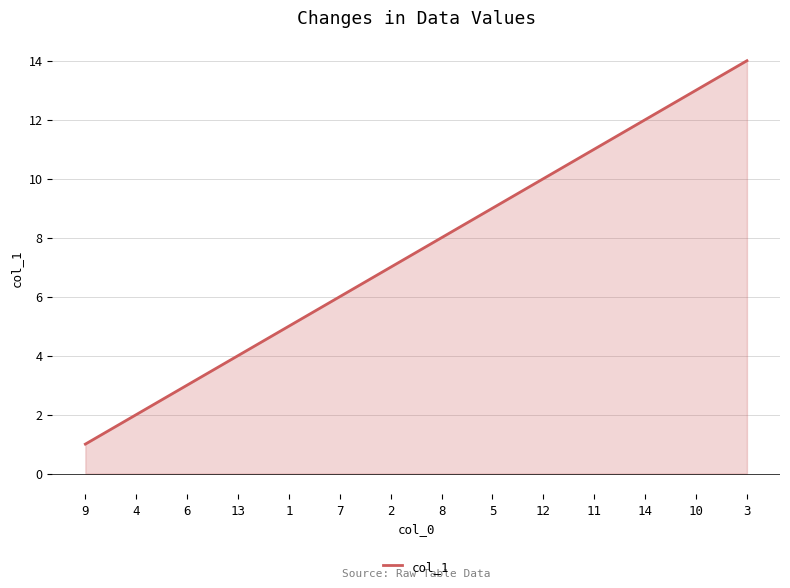

What is the change in value from 6 to 11?

+8